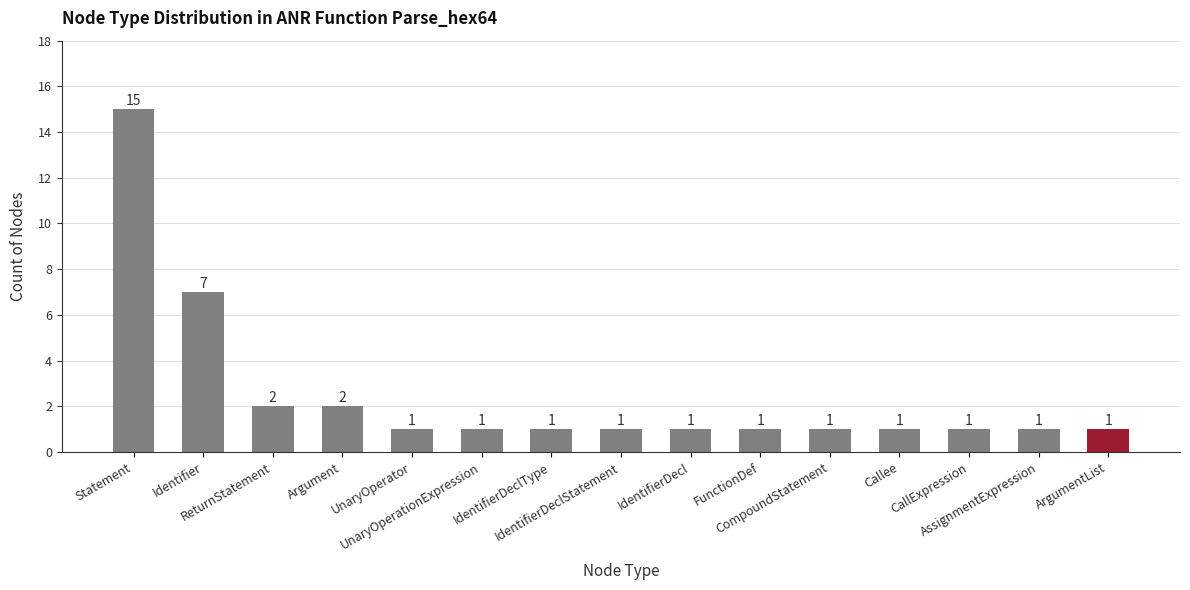

What position from the left is UnaryOperator?

5